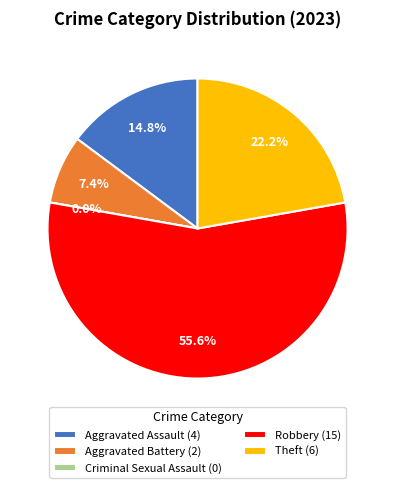

To the nearest percent, what portion does Theft represent?

22%